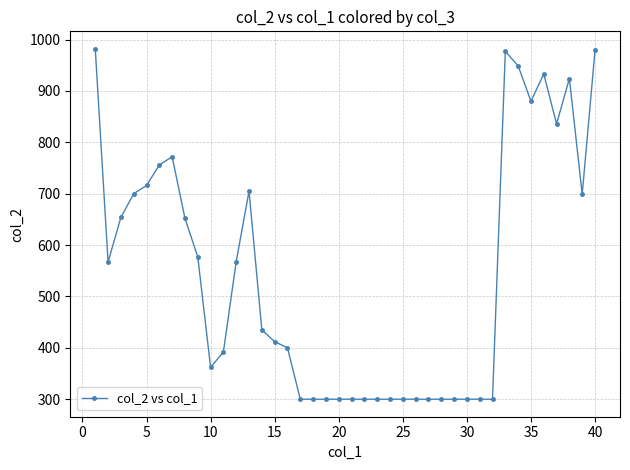

What is the difference between the maximum and minimum values?

682